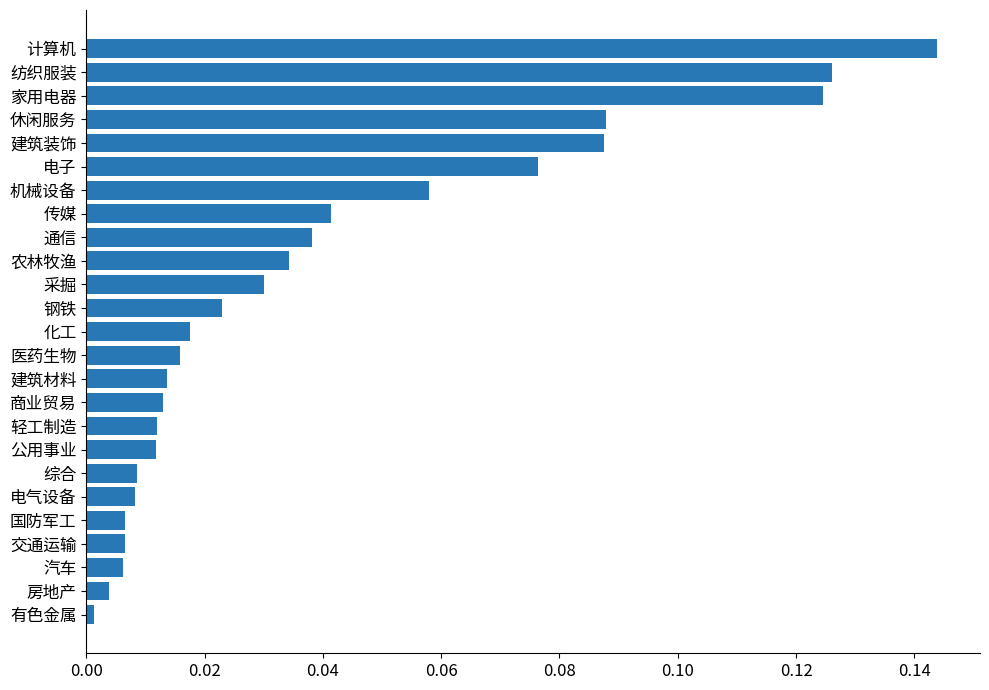

Between 建筑材料 and 传媒, which is larger?

传媒